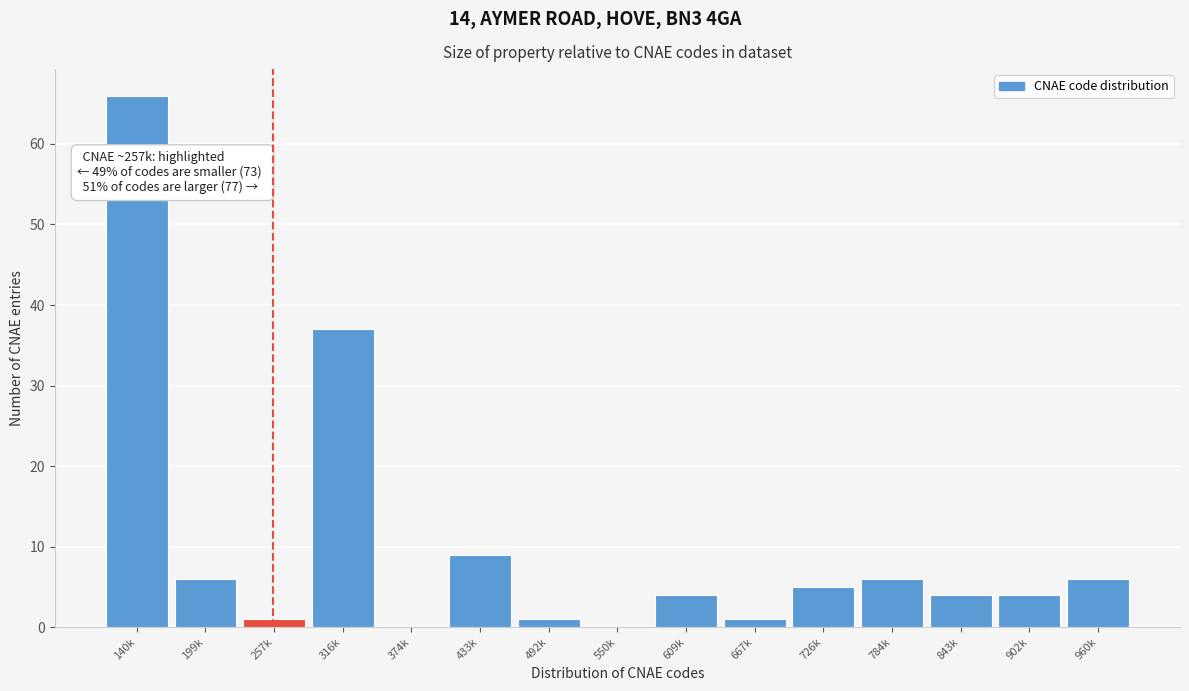

Reading right to left, transcribe all the data shown in this chart.

960k=6	902k=4	843k=4	784k=6	726k=5	667k=1	609k=4	550k=0	492k=1	433k=9	374k=0	316k=37	257k=1	199k=6	140k=66